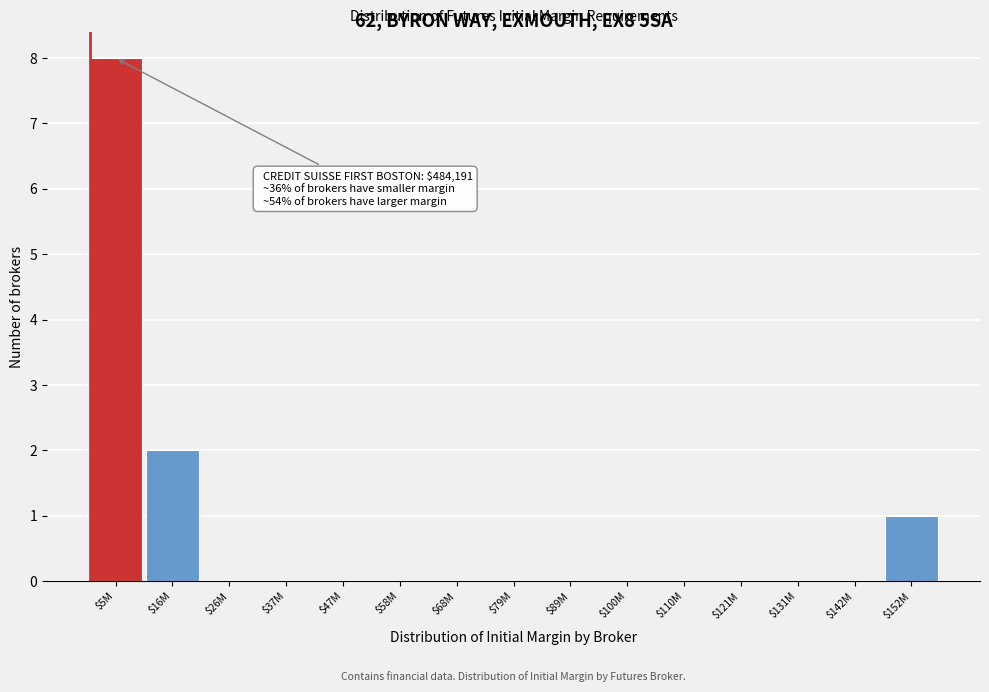

True or false: the data shows 0 at $68M.

True